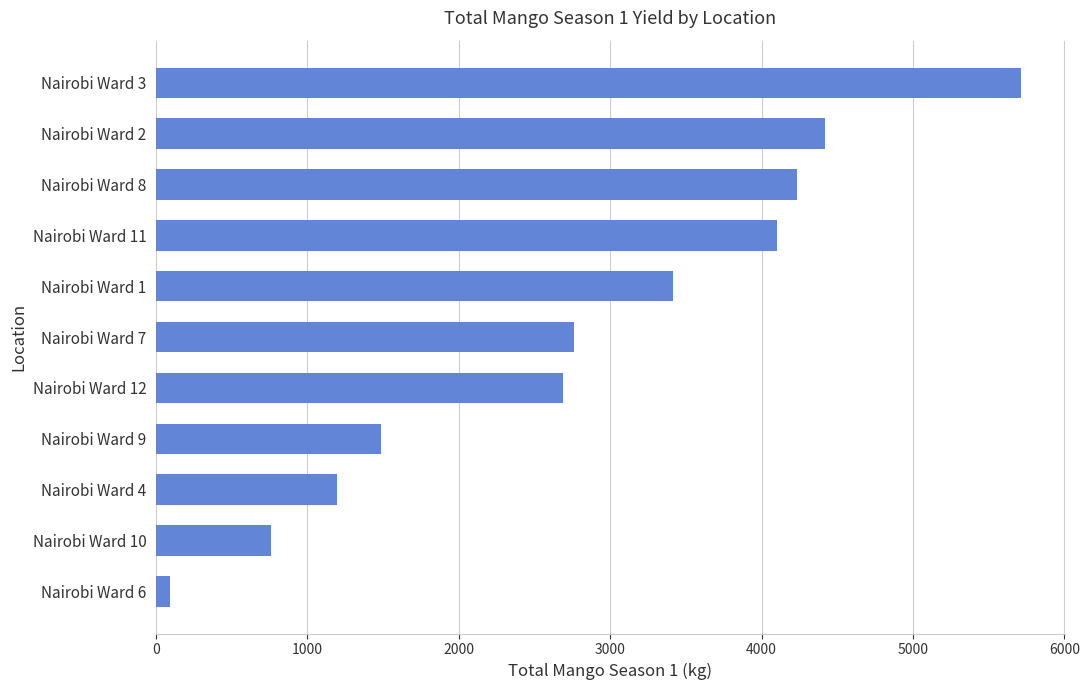

Are the bars horizontal?

Yes